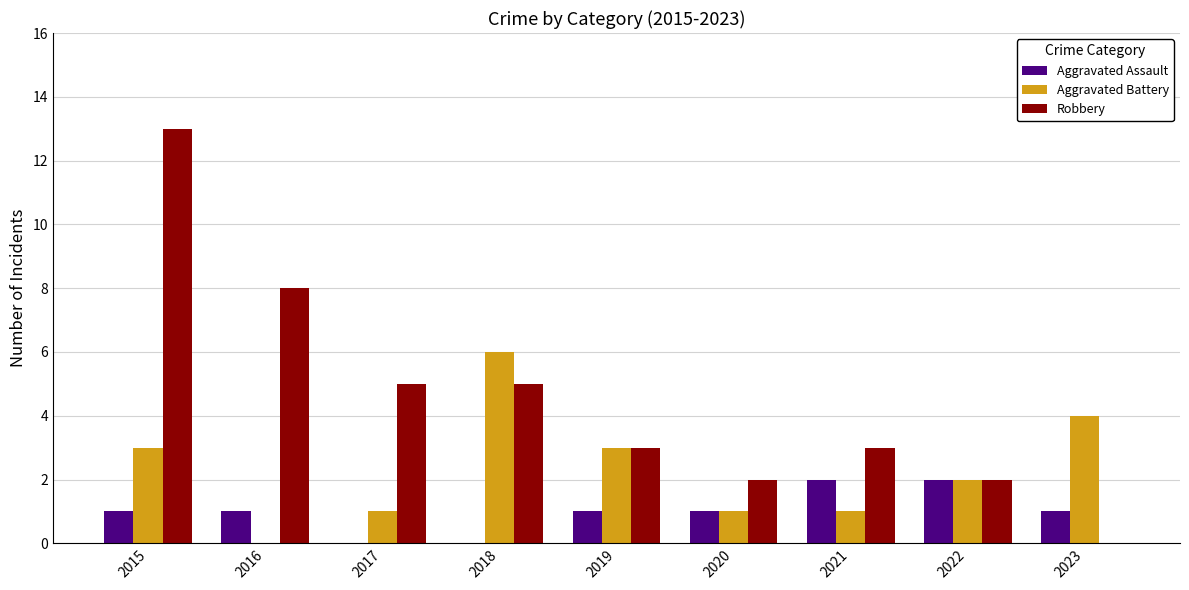

Is it true that Robbery equals 5 at 2018?

True